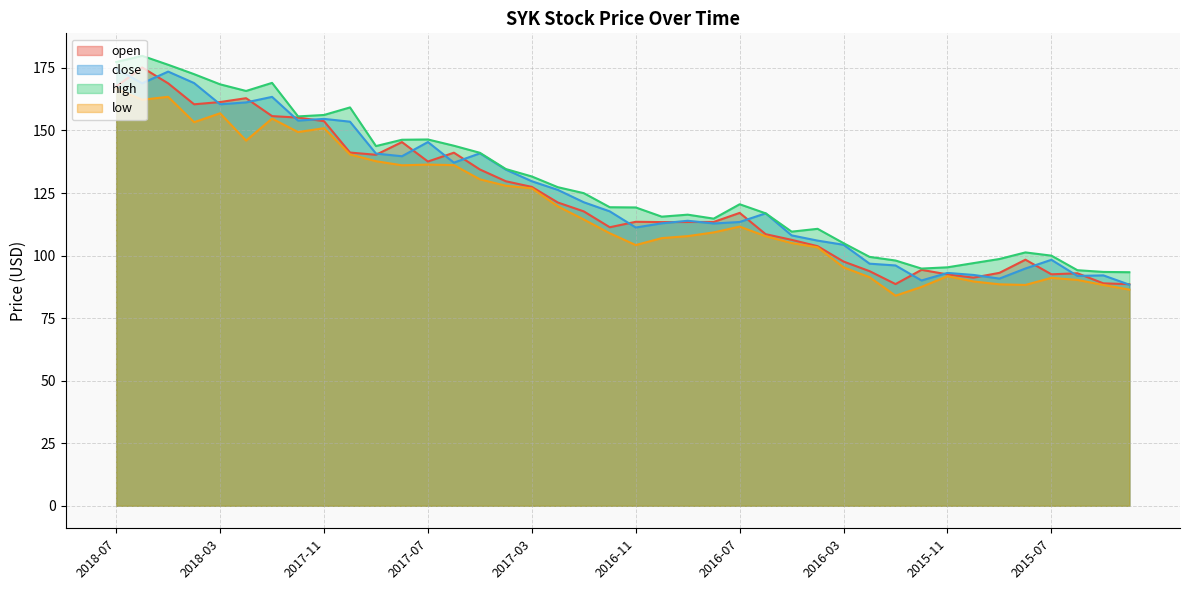

Between 2016-08 and 2017-08, which is larger?

2017-08